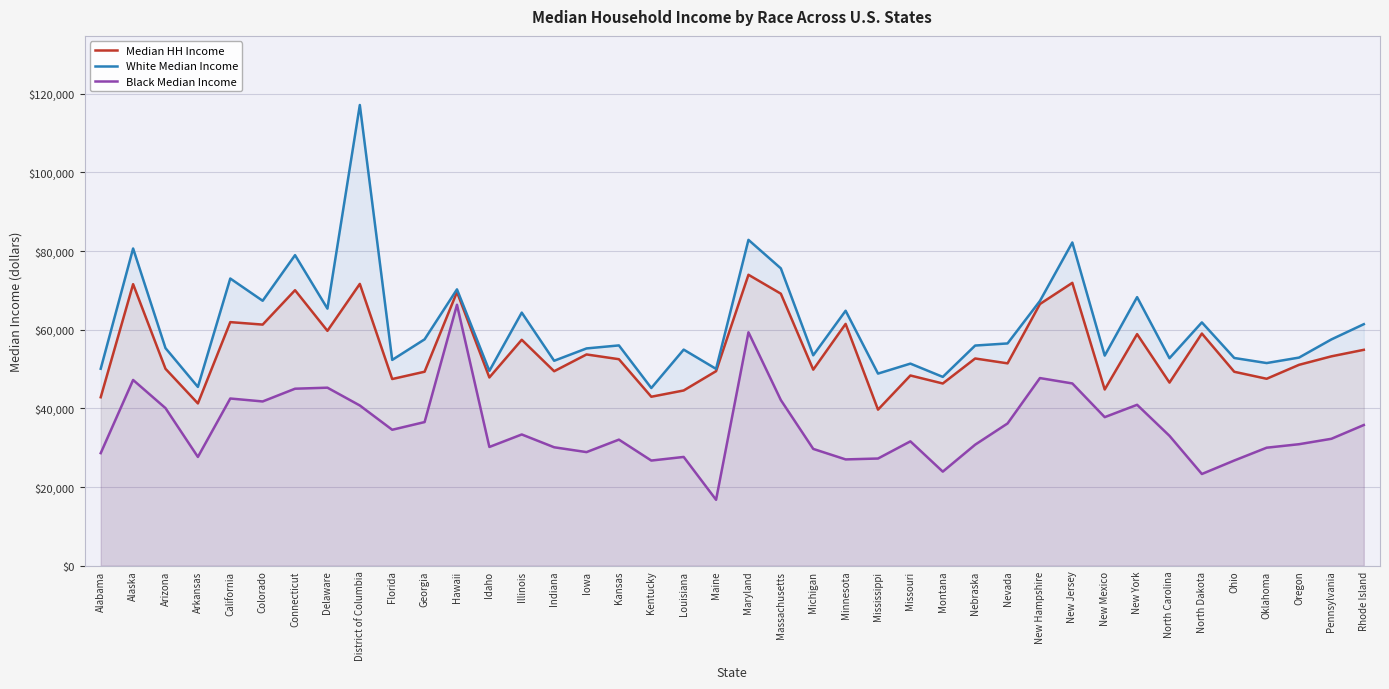

Where is the first local maximum for Median HH Income?

Alaska